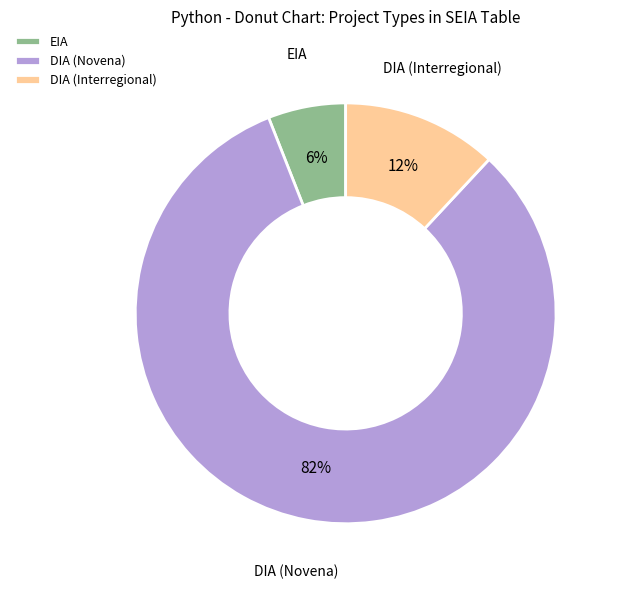

How many slices are in this pie chart?

3